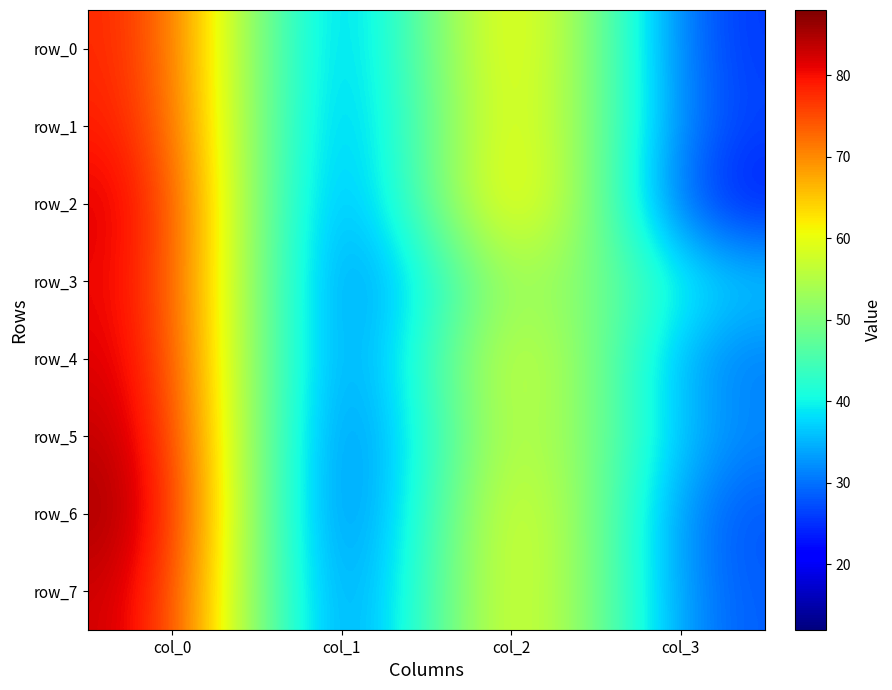

The value of row_4 at col_0 is 19. True or false?

False